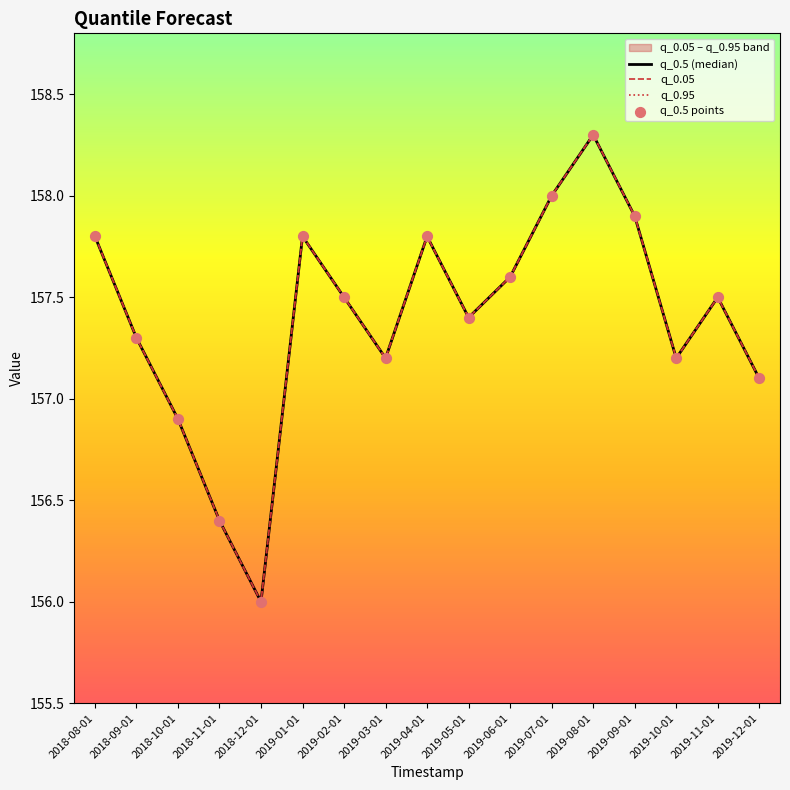

Which series contains the lowest Y value?

q_0.5 (median)